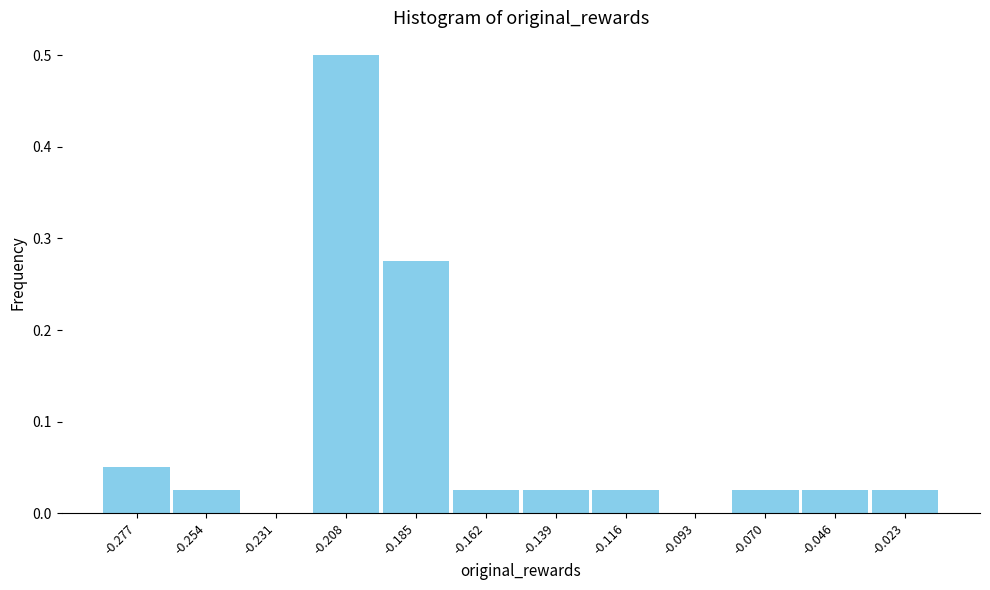

Reading left to right, list every bar in this chart as the range it spans on the x-axis followed by its height. Neither the bar edges nor the heights are printed on the chart, so give them approximately, as read against the axes.

-0.290 to -0.265: 0.05
-0.265 to -0.245: 0.03
-0.245 to -0.220: 0
-0.220 to -0.195: 0.50
-0.195 to -0.175: 0.28
-0.175 to -0.150: 0.03
-0.150 to -0.125: 0.03
-0.125 to -0.105: 0.03
-0.105 to -0.080: 0
-0.080 to -0.060: 0.03
-0.060 to -0.035: 0.03
-0.035 to -0.010: 0.03